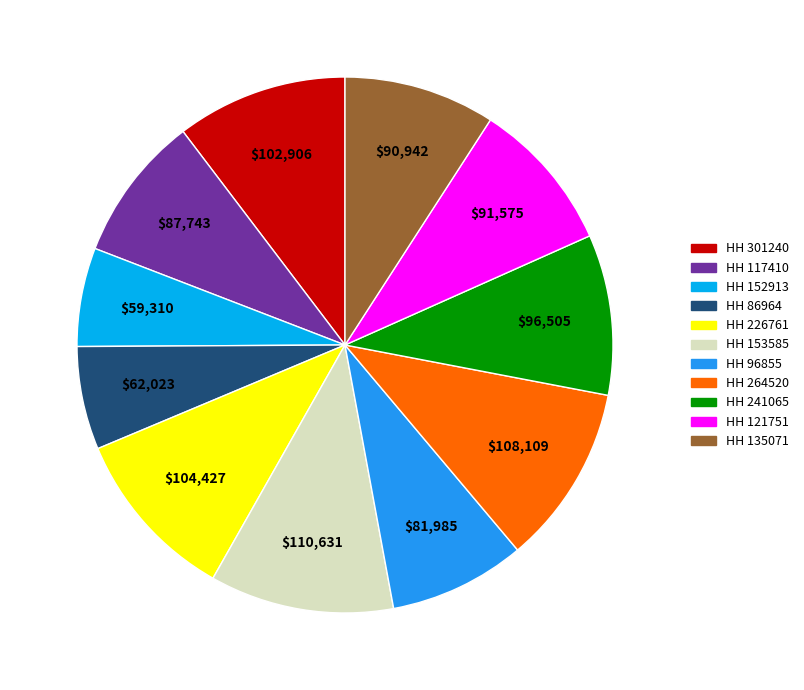

Does any single category account for the majority?

No